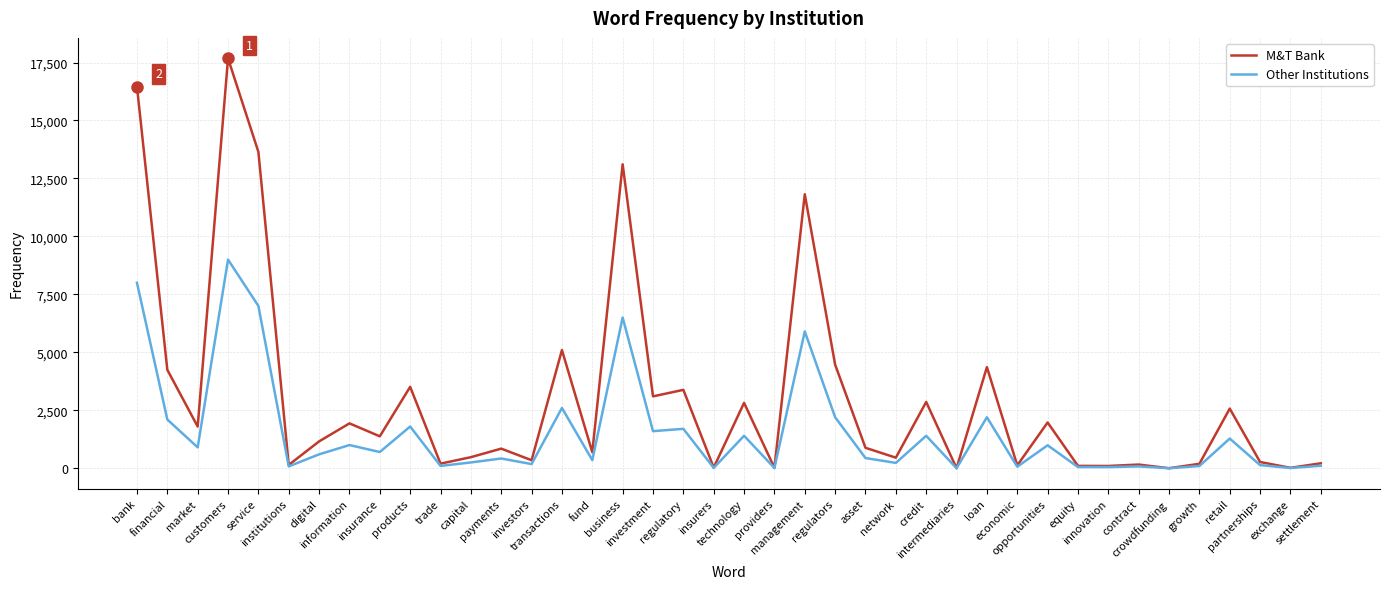

Does the chart have visible grid lines?

Yes